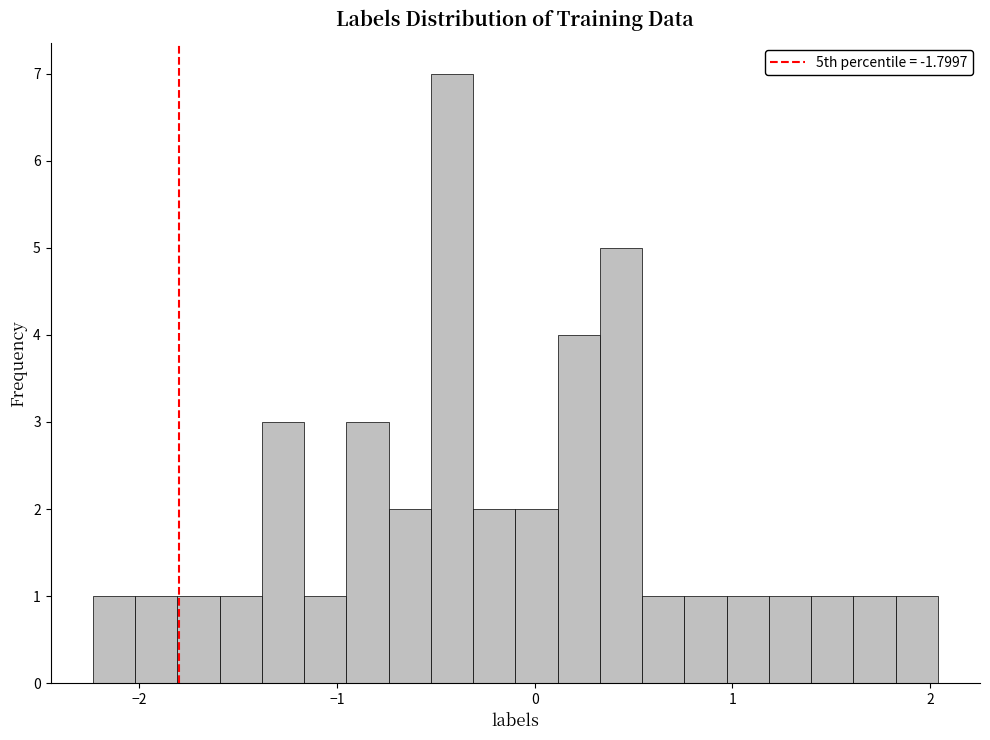

Around what value on the x-axis is the tallest bar? Give the approximate position of its centre, as read against the axis.

-0.4